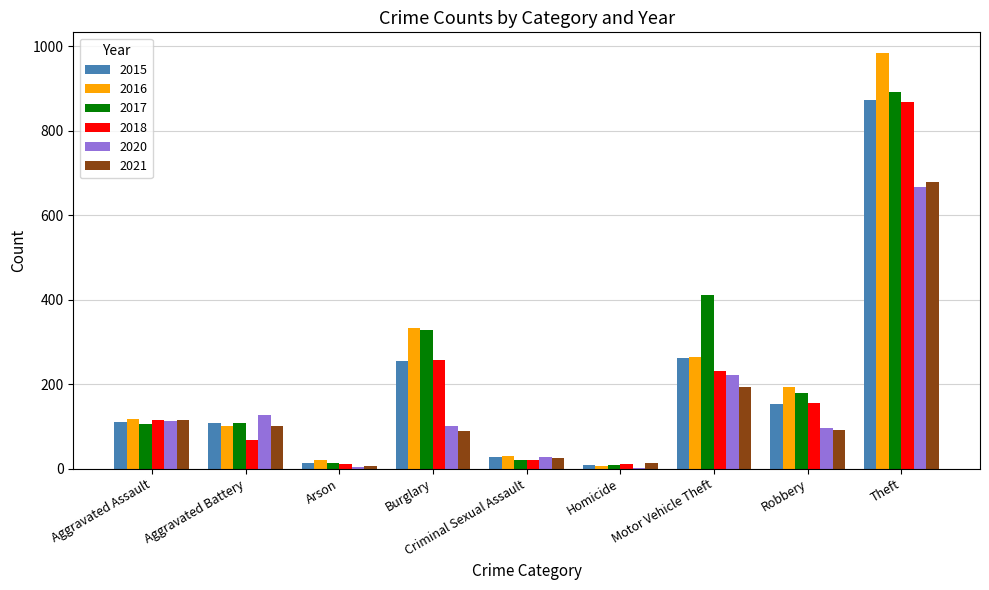

At which label does 2016 reach its peak?

Theft